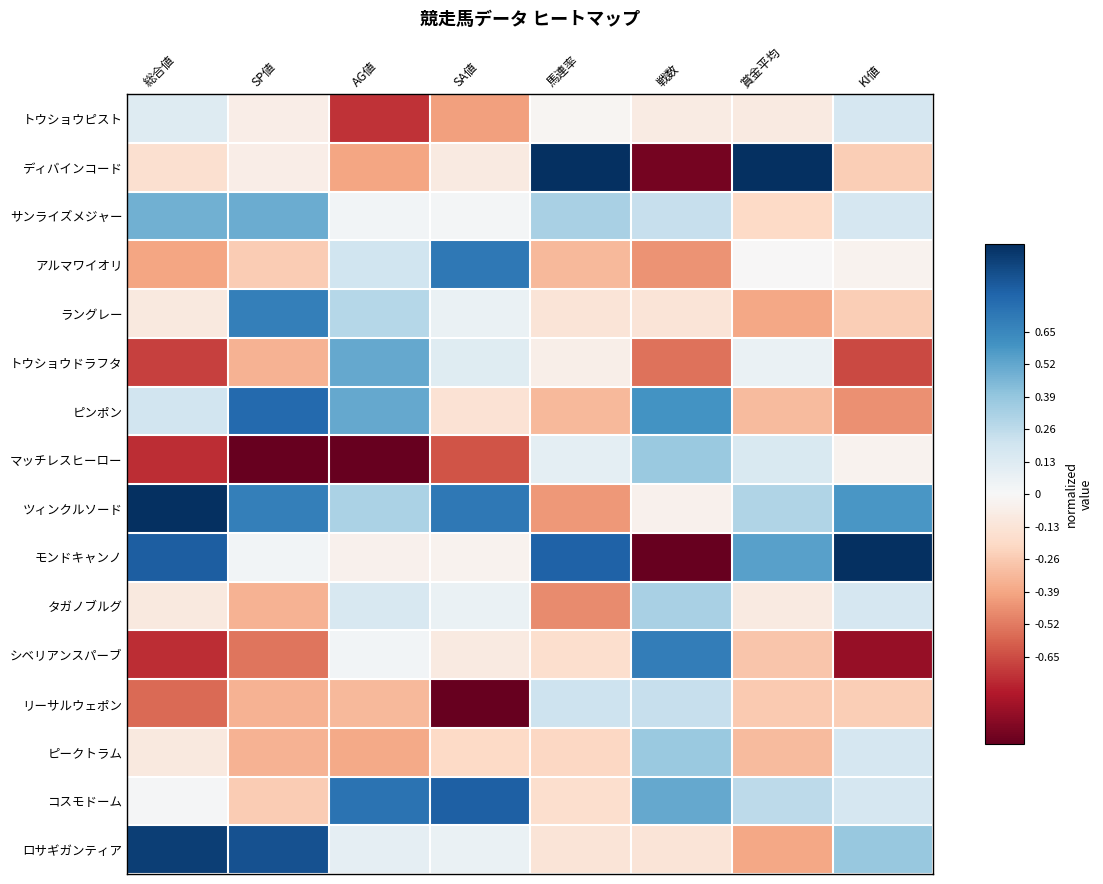

Count the number of data series in this chart.

16